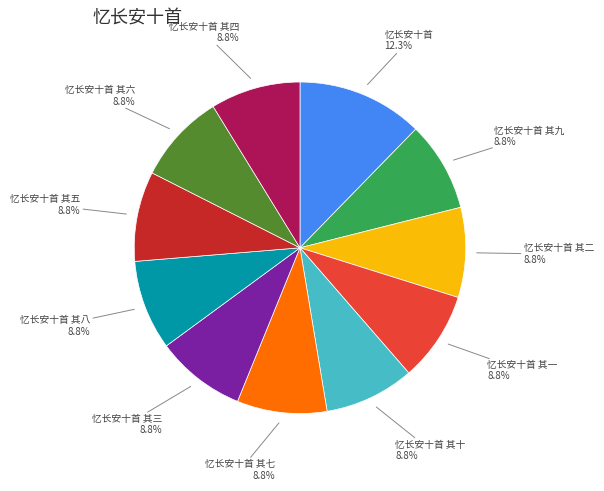

Is there a majority slice in this chart?

No